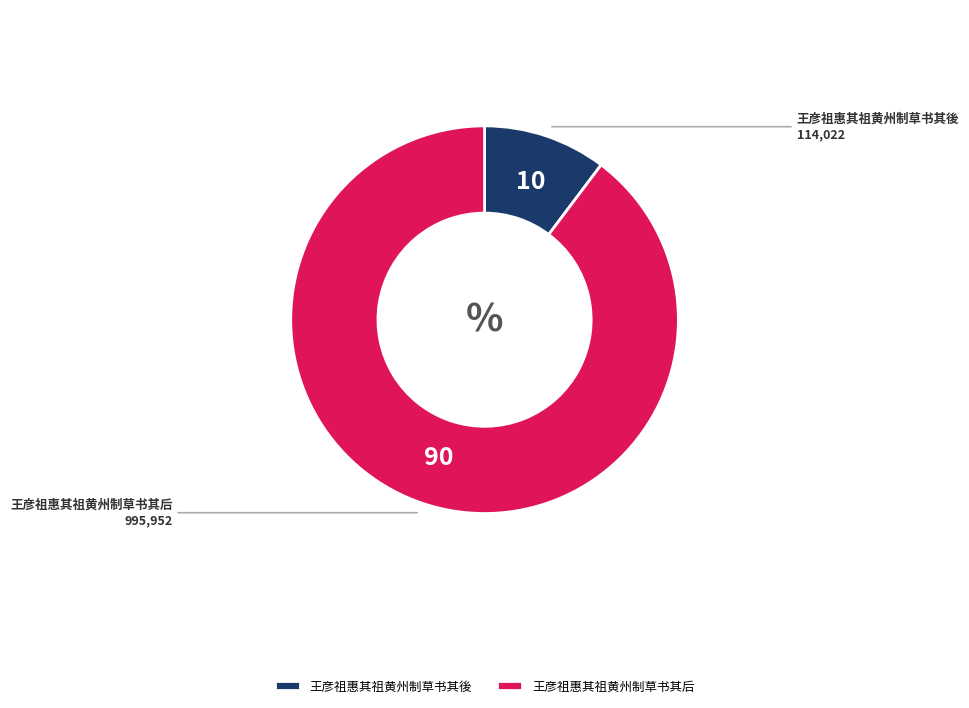

Is it true that 王彦祖惠其祖黄州制草书其后 is 90% of the pie?

True